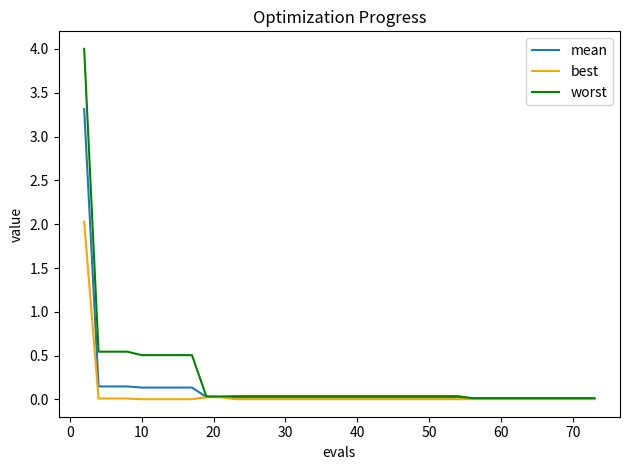

Which series has the largest range (max minus min)?

worst